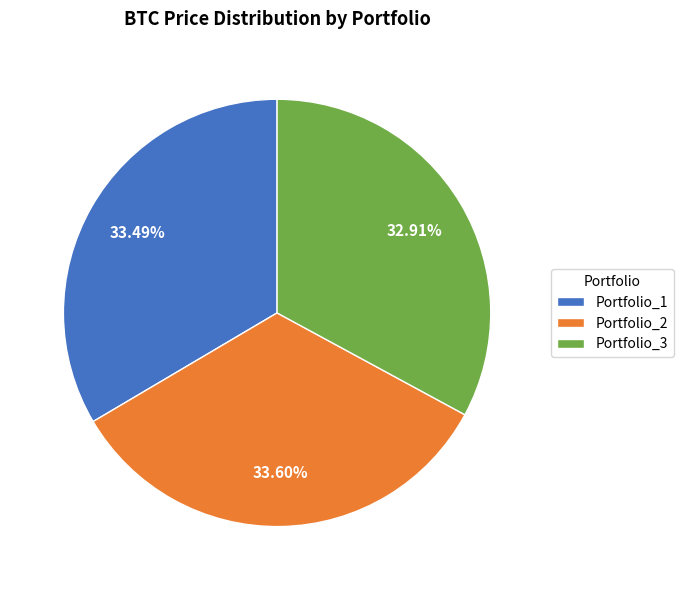

Is Portfolio_1 the majority of the pie?

No